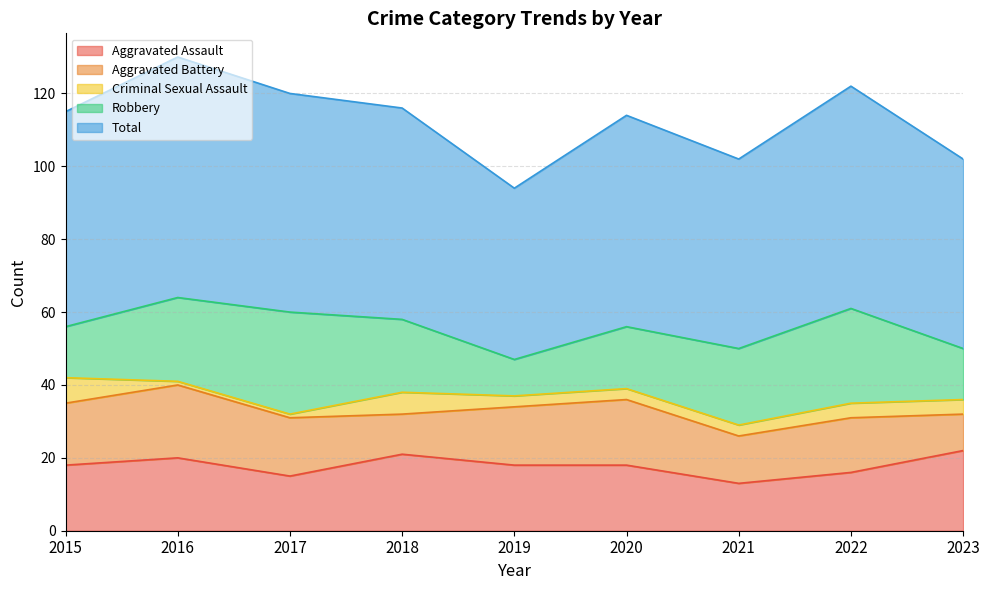

Is it true that Total equals 59 at 2015?

True